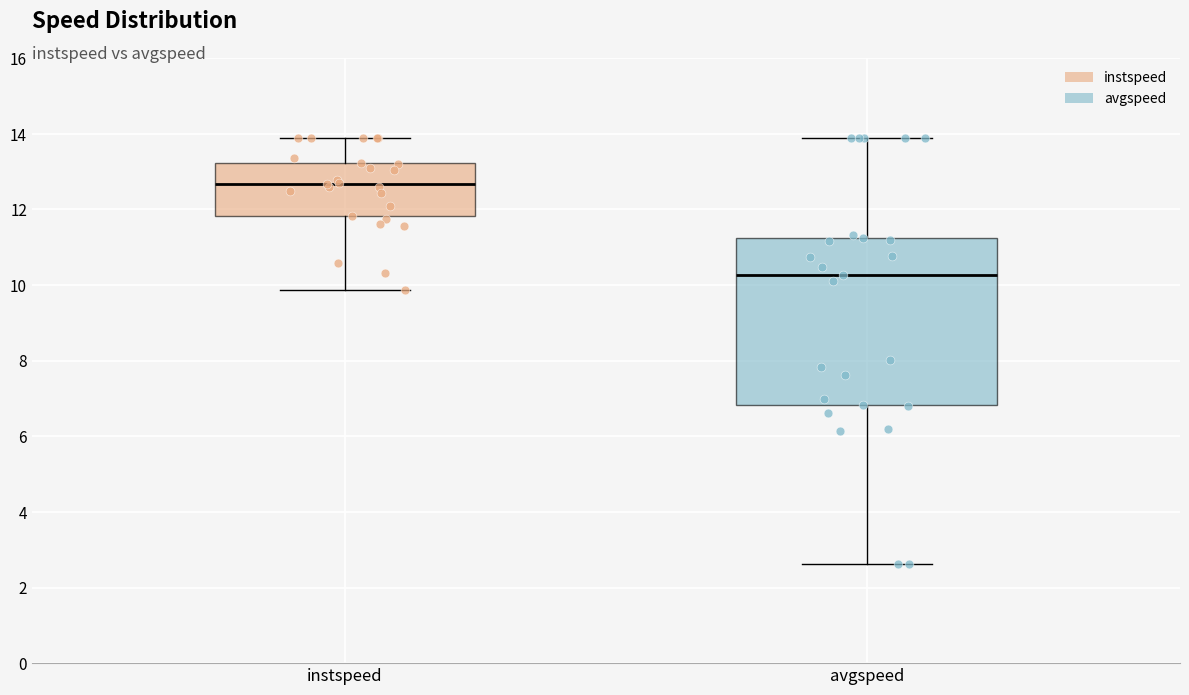

Reading left to right, read every box against the y-axis: the position of its median line, the range the box covers, and the ends of its whiskers. The values are not printed on the chart, so give them approximately, as read against the axis.

instspeed: median 12.6, box 11.8 to 13.2, whiskers 9.8 to 13.8
avgspeed: median 10.2, box 6.8 to 11.2, whiskers 2.6 to 13.8